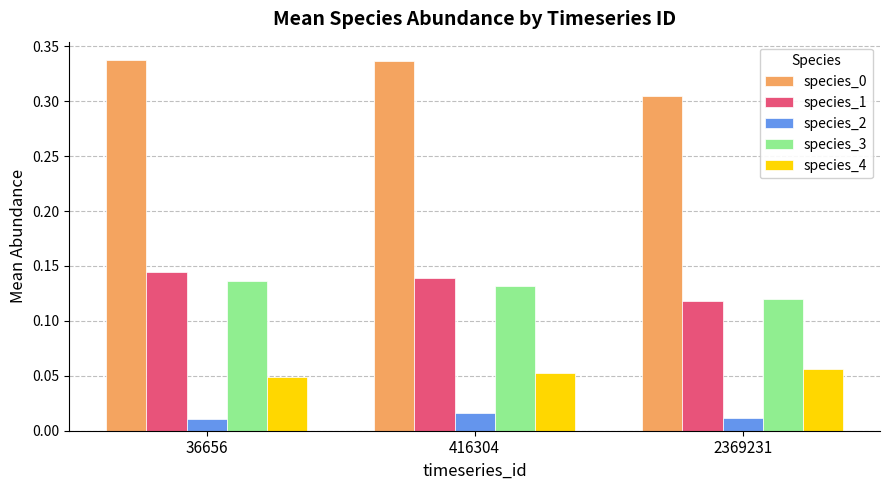

What is the total value across all series at 416304?

0.7